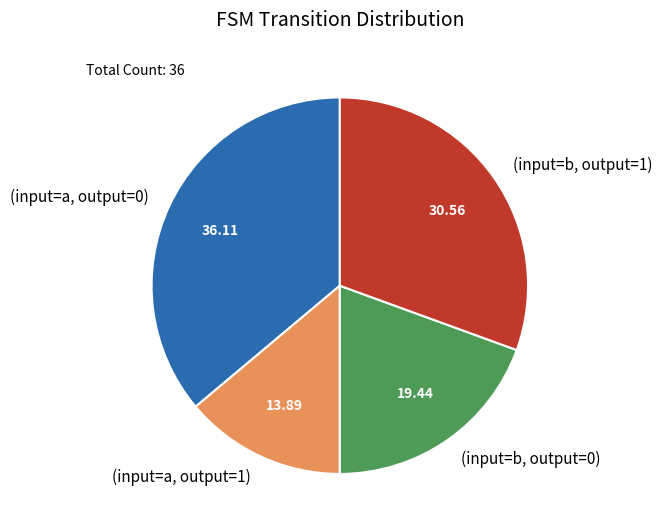

Does (input=b, output=1) represent more than half of the total?

No